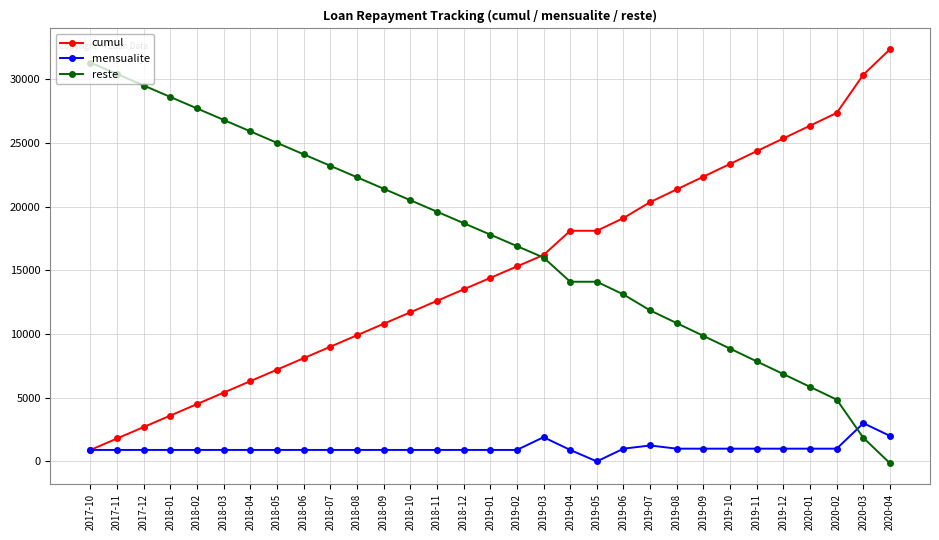

What is the label of the 9th point from the right?

2019-08